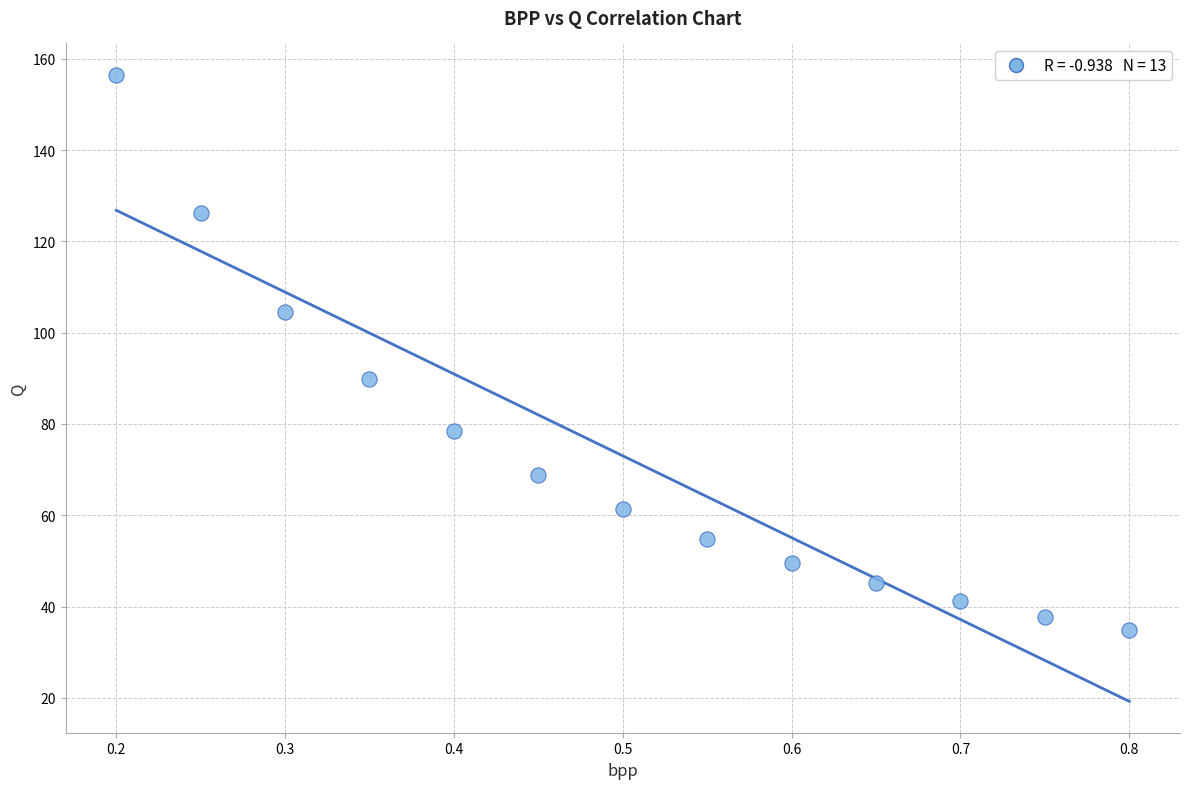

What is the range of Y values (max minus min)?

121.6